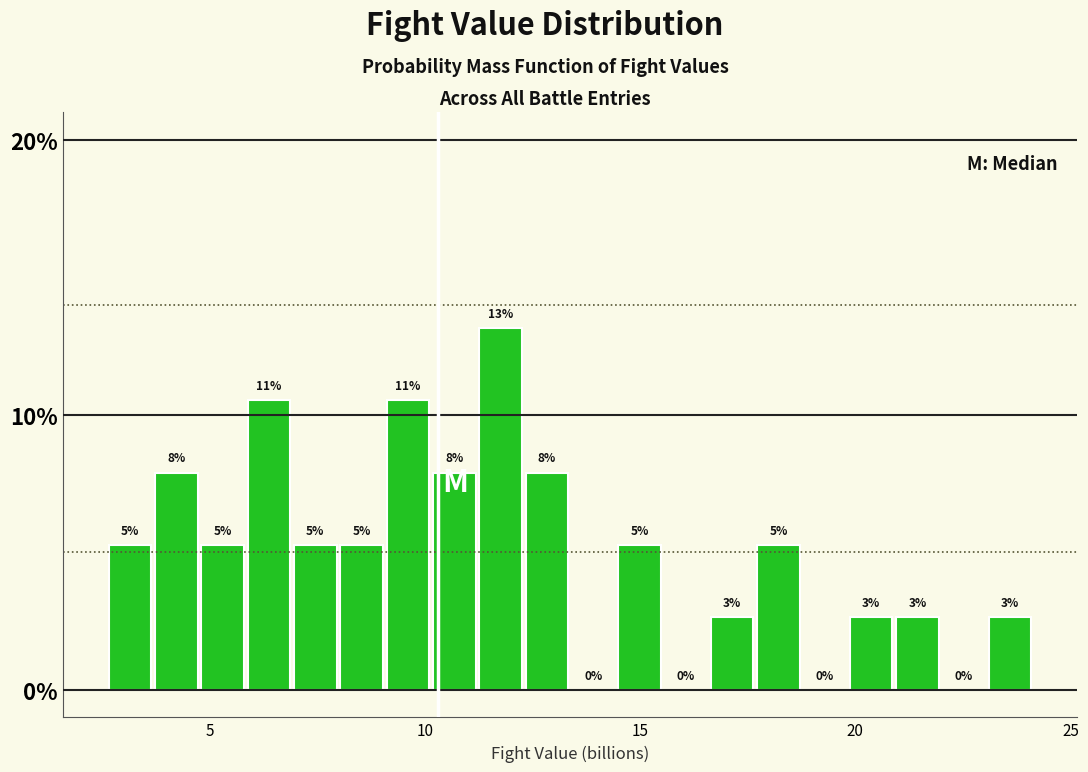

Read against the x-axis, roughly where is the centre of the tallest bar?

12.0